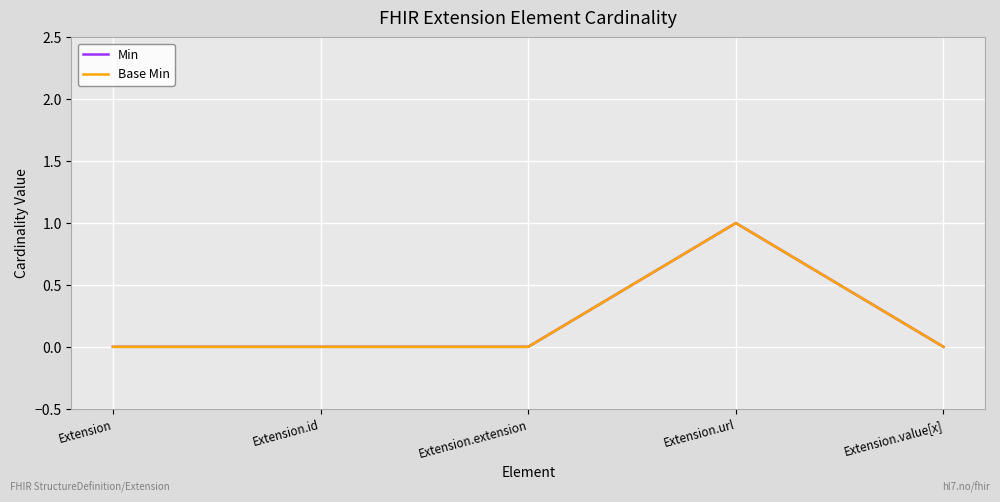

Between Extension and Extension.id, which series saw the biggest shift?

Min